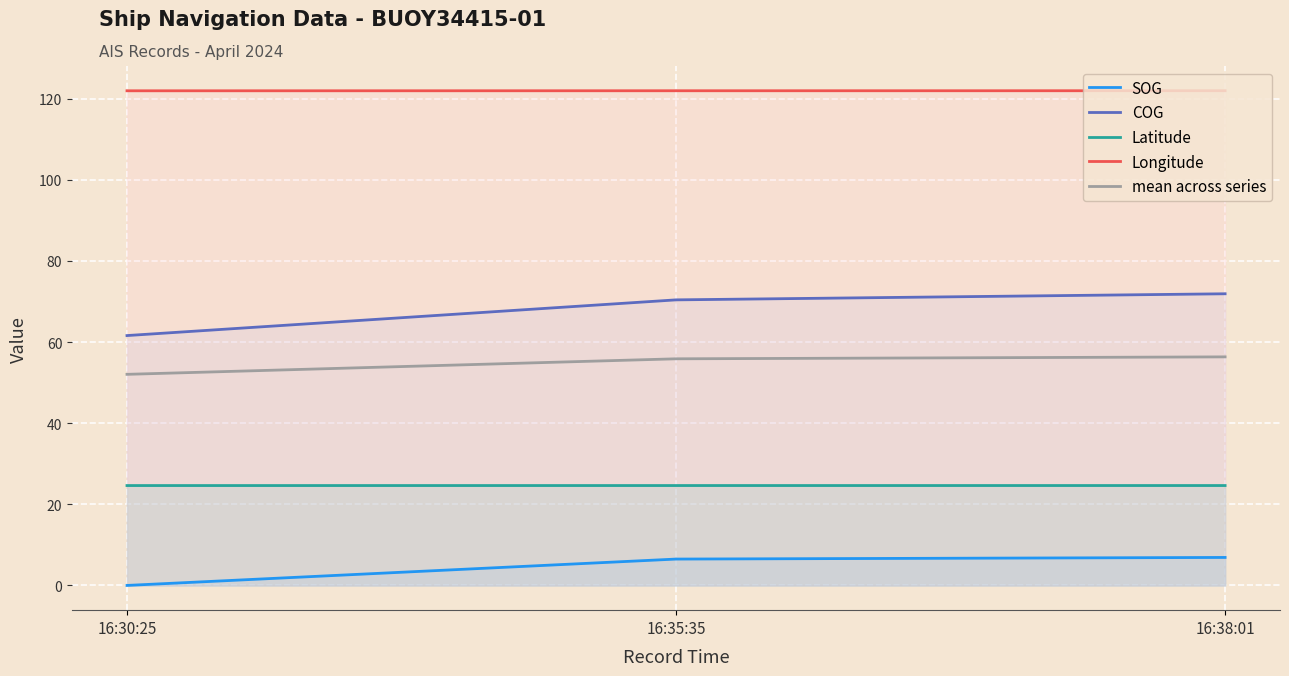

Read the SOG value at 16:38:01.

6.9